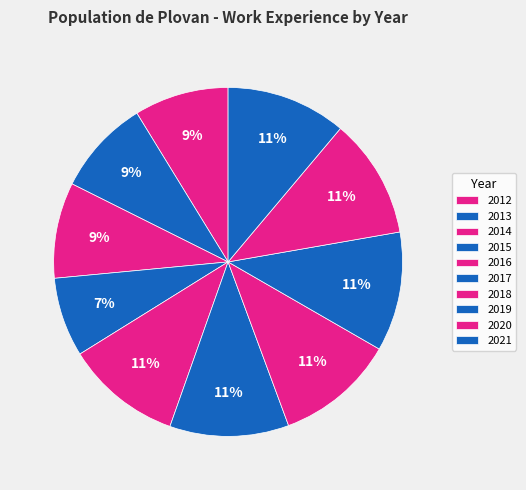

To the nearest percent, what is the difference between the 2018 and 2015 slice percentages?

4%